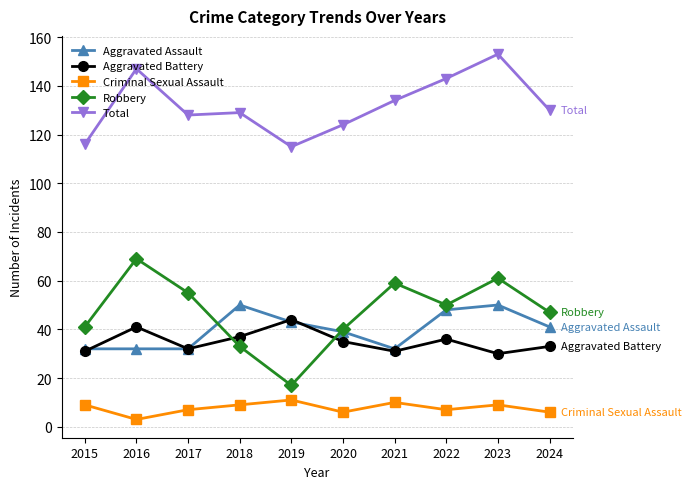

True or false: Criminal Sexual Assault and Aggravated Battery intersect in this chart.

False